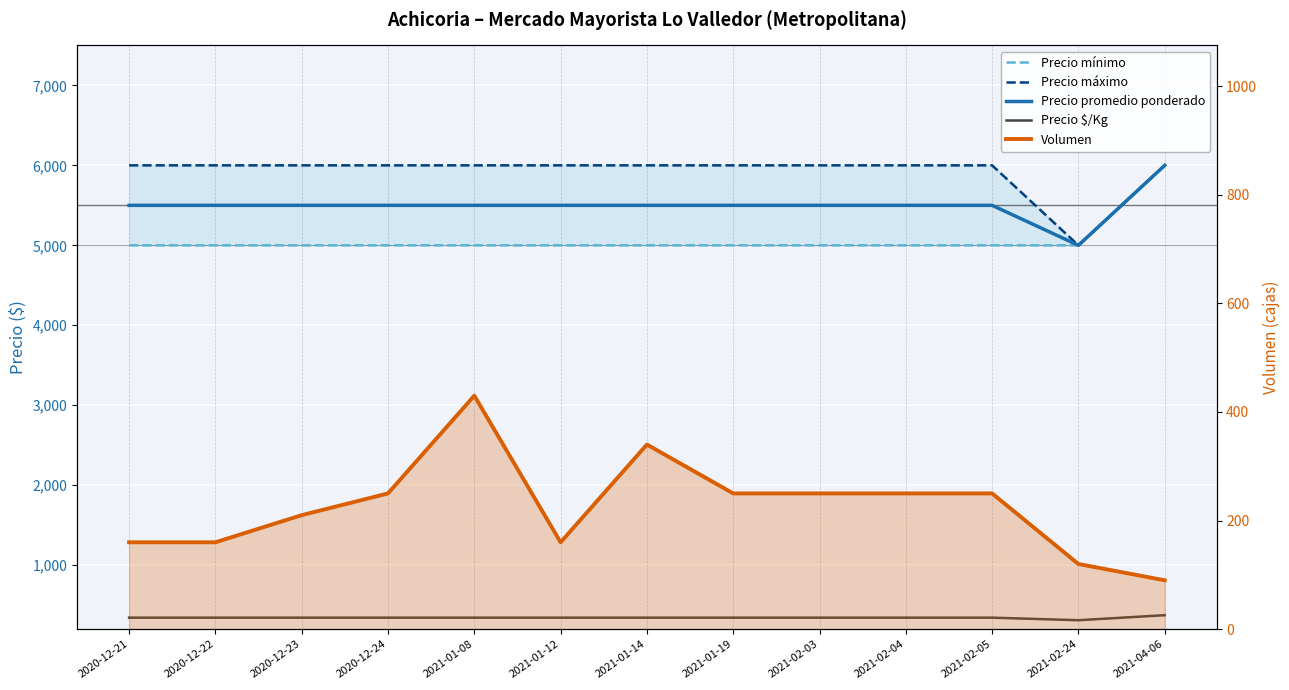

What is the difference between the maximum and second lowest values in the Precio mínimo series?

1000